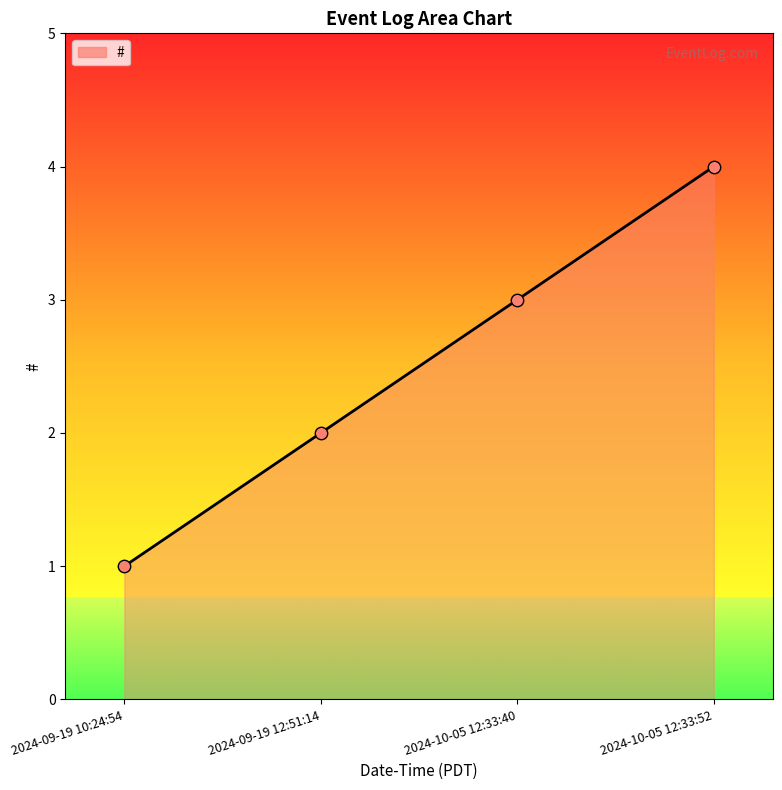

Between 2024-09-19 12:51:14 and 2024-10-05 12:33:40, which is larger?

2024-10-05 12:33:40